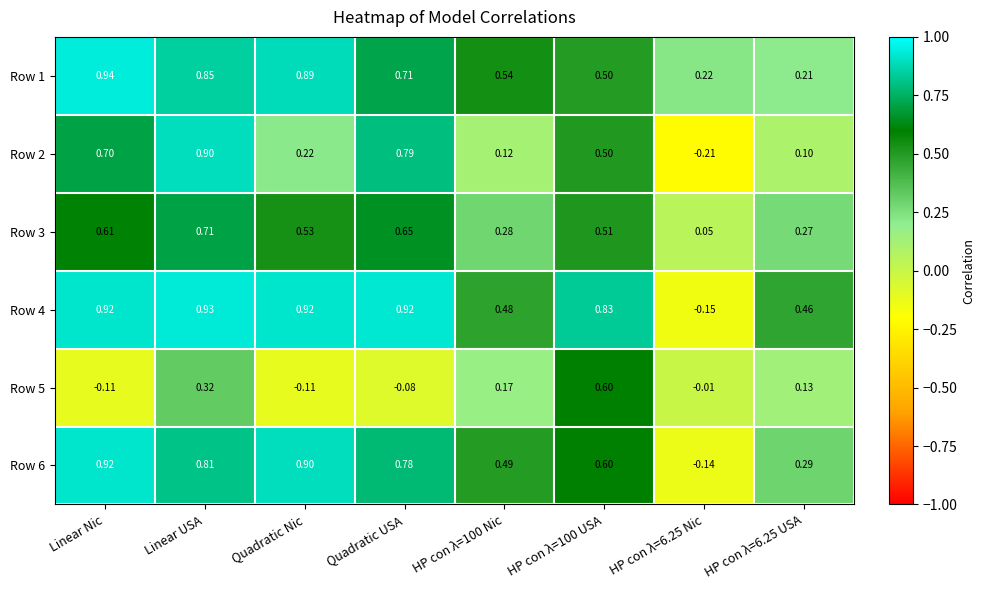

At which label does Row 5 first exceed 0?

Linear USA